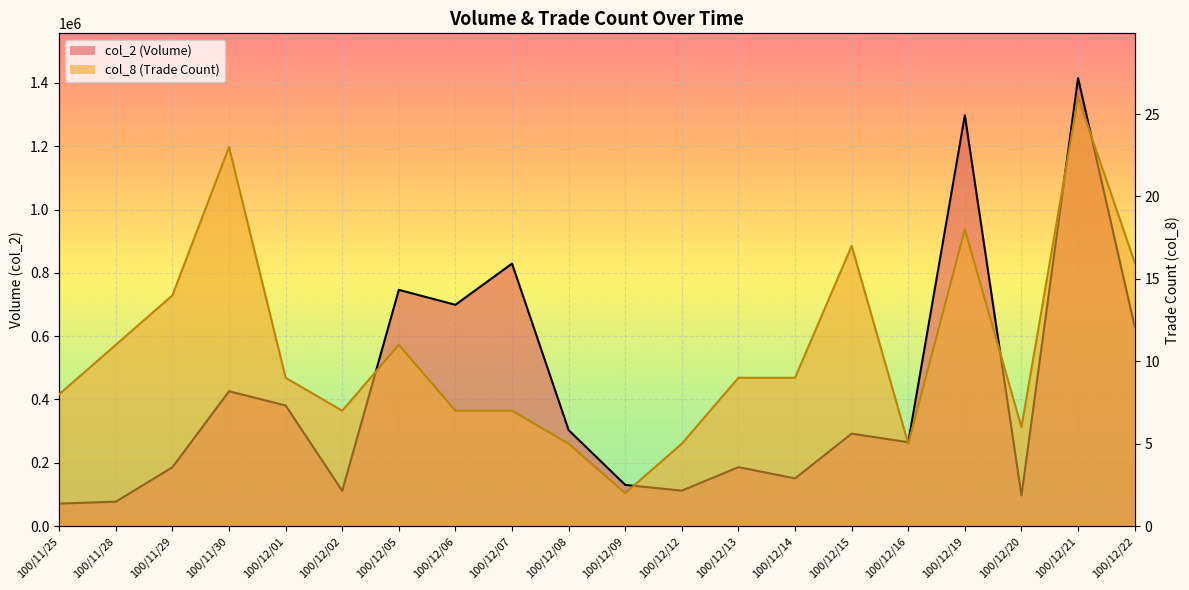

List the labels in order of col_2 value, largest first.

100/12/21, 100/12/19, 100/12/07, 100/12/05, 100/12/06, 100/12/22, 100/11/30, 100/12/01, 100/12/08, 100/12/15, 100/12/16, 100/12/13, 100/11/29, 100/12/14, 100/12/09, 100/12/12, 100/12/02, 100/12/20, 100/11/28, 100/11/25